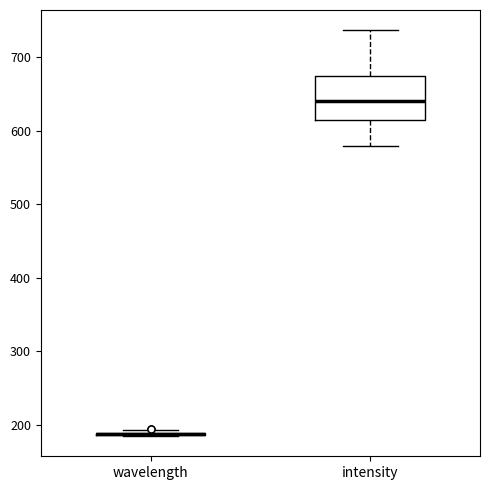

Reading left to right, read every box against the y-axis: the position of its median line, the range the box covers, and the ends of its whiskers. The values are not printed on the chart, so give them approximately, as read against the axis.

wavelength: box collapsed to a line at 190, whiskers 180 to 190
intensity: median 640, box 610 to 680, whiskers 580 to 740